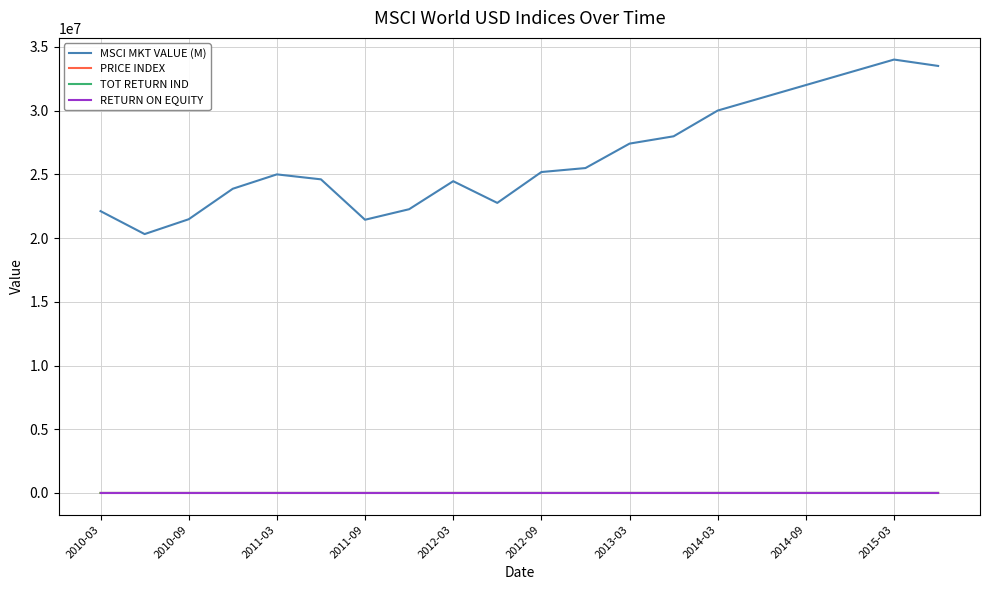

Which series has the widest spread of values?

MSCI MKT VALUE (M)